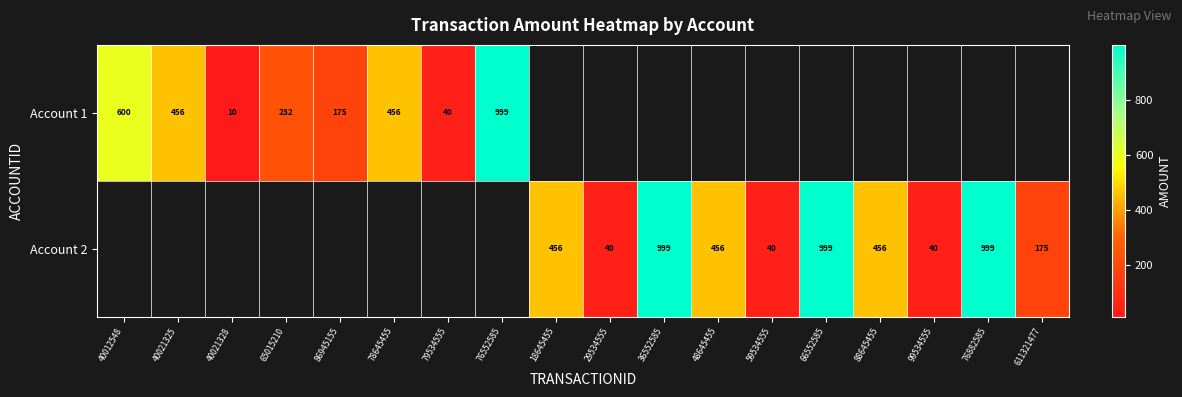

True or false: Account 1 has a value of 456 at 78645455.

True